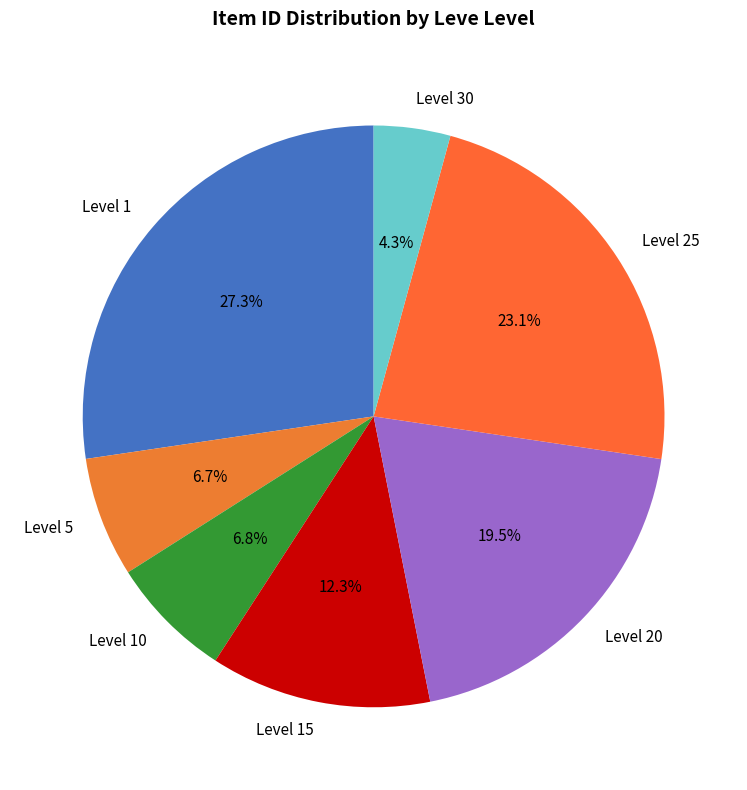

How many segments does this pie chart have?

7